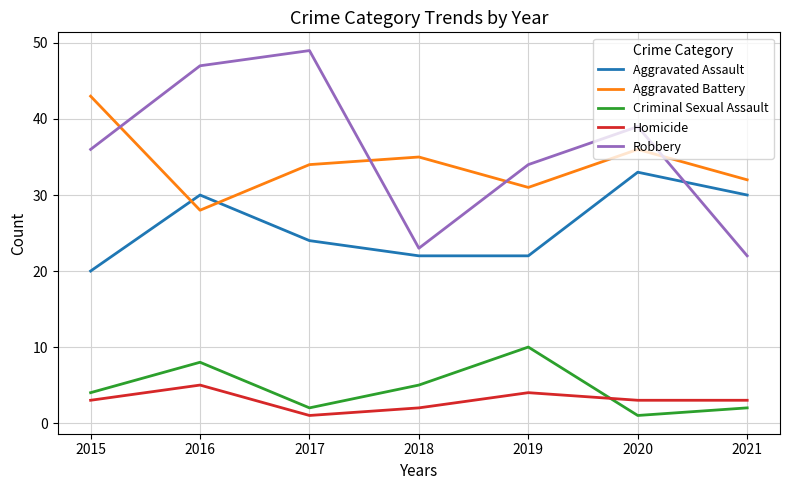

True or false: Aggravated Battery and Homicide cross at least once.

False